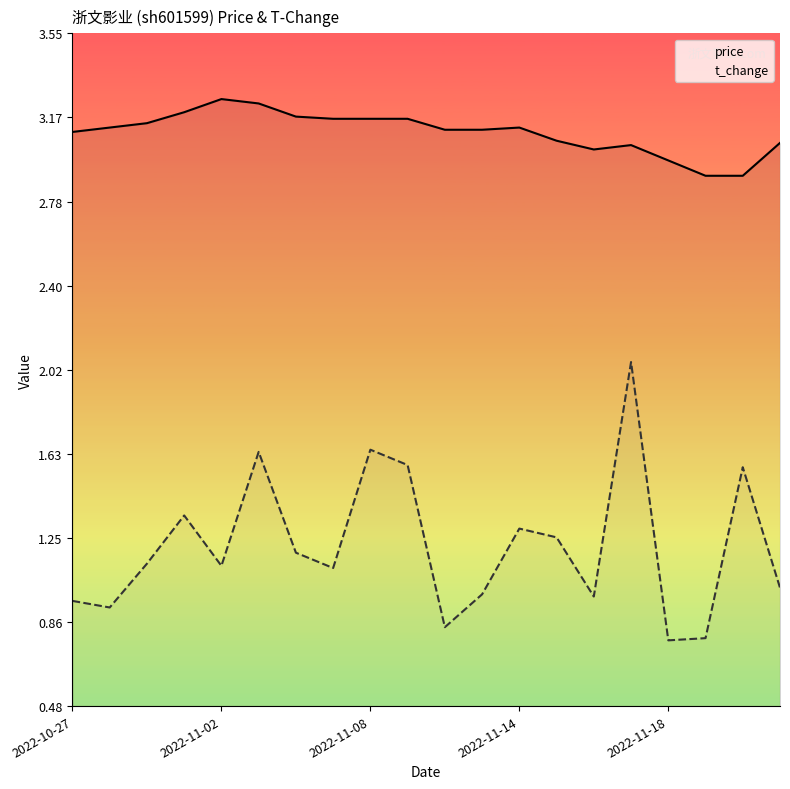

In price, how many points are higher than both neighbors (excluding endpoints)?

3